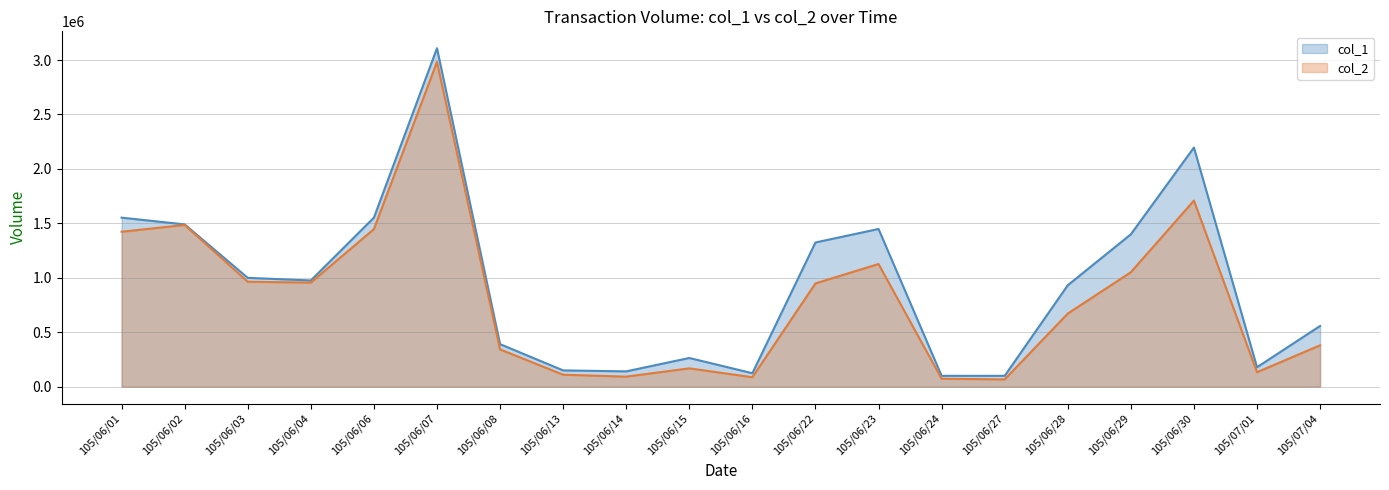

True or false: col_2 line and col_1 line intersect in this chart.

False